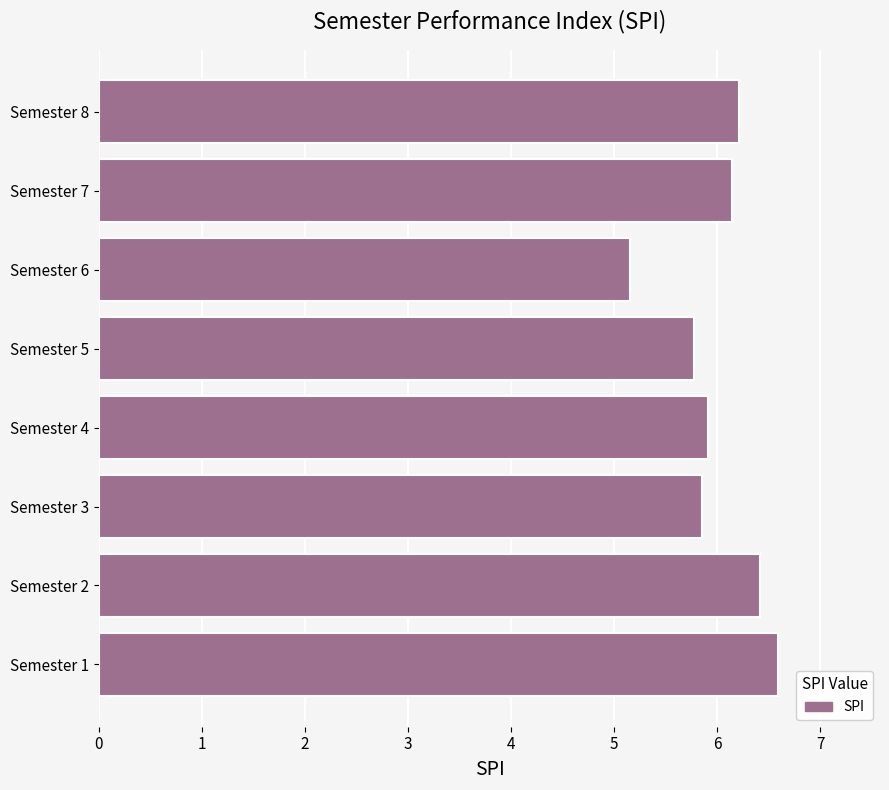

Approximately how many times larger is the value at Semester 5 compared to Semester 4?

1.0